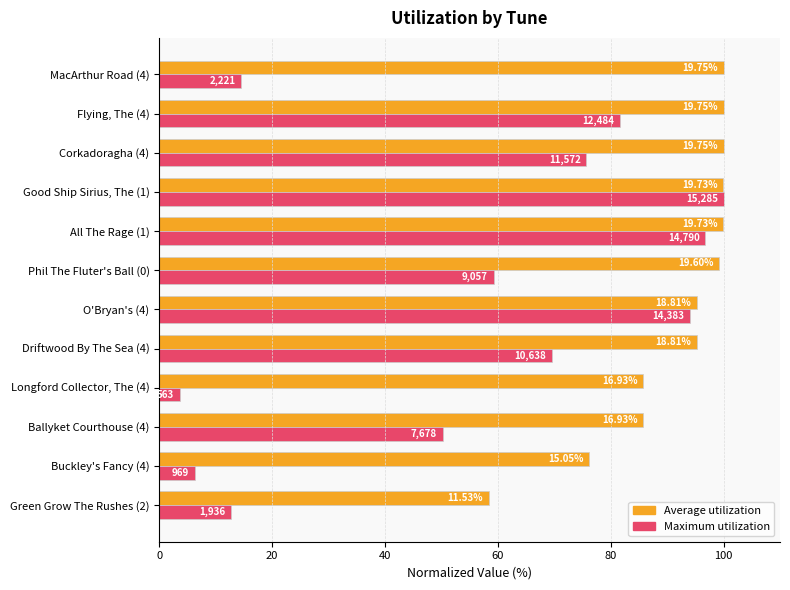

What is the value of the Maximum utilization bar at the 11th from the left?

81.7